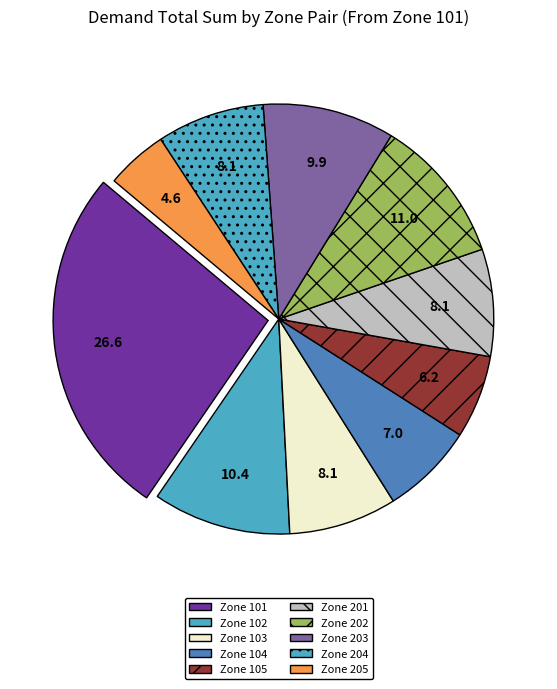

How many segments does this pie chart have?

10